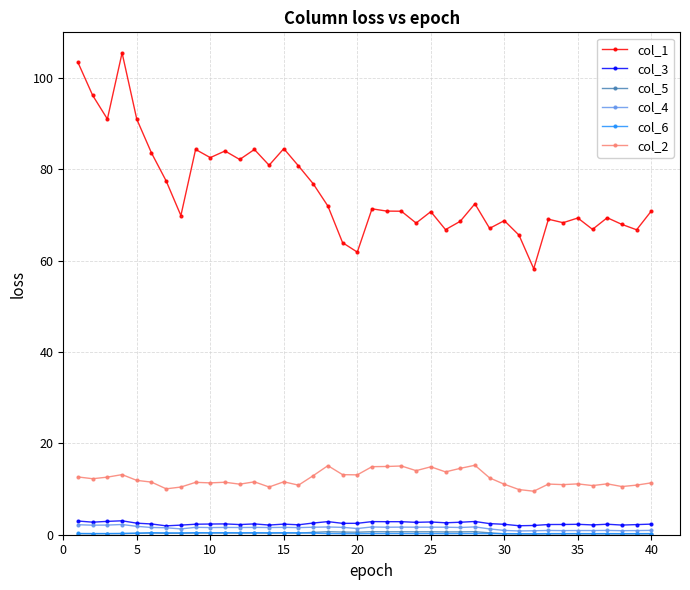

True or false: col_2 and col_3 cross at least once.

False